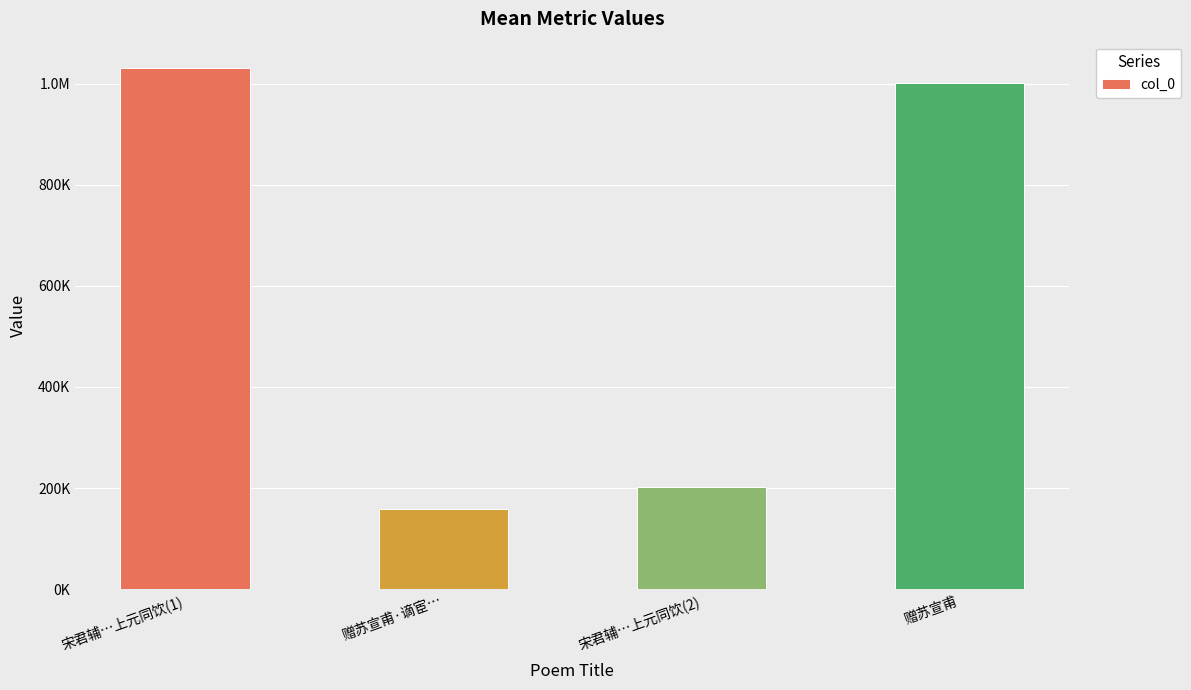

What position from the right is 宋君辅…上元同饮(2)?

2